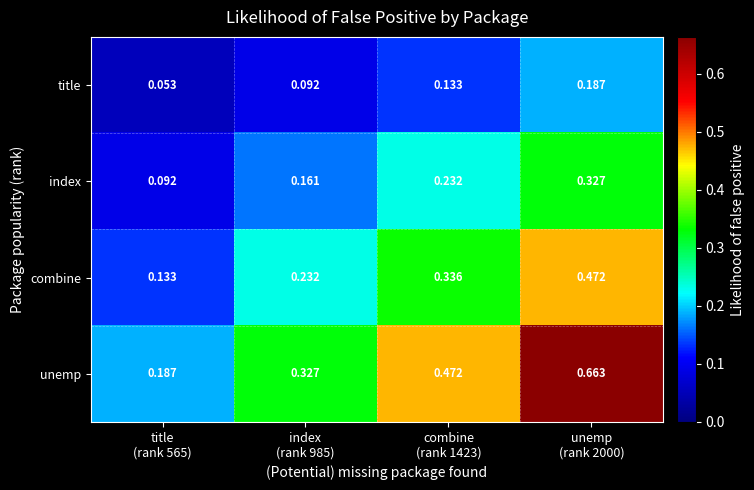

Which series has the largest total across all categories?

unemp